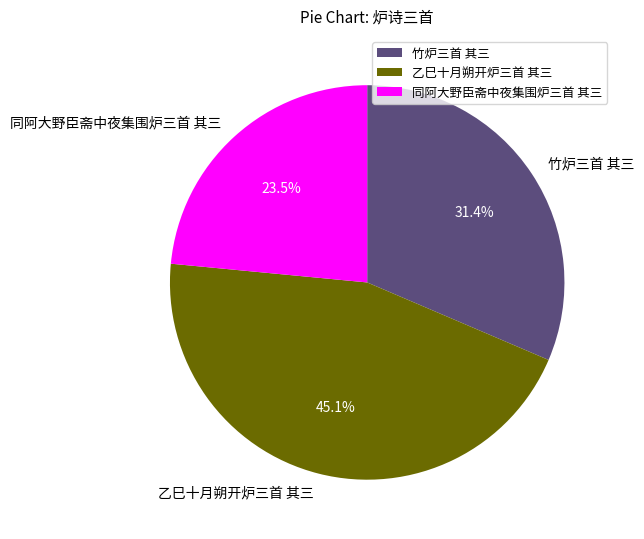

Combined, what portion of the pie is 同阿大野臣斋中夜集围炉三首 其三 and 竹炉三首 其三?

54.9%